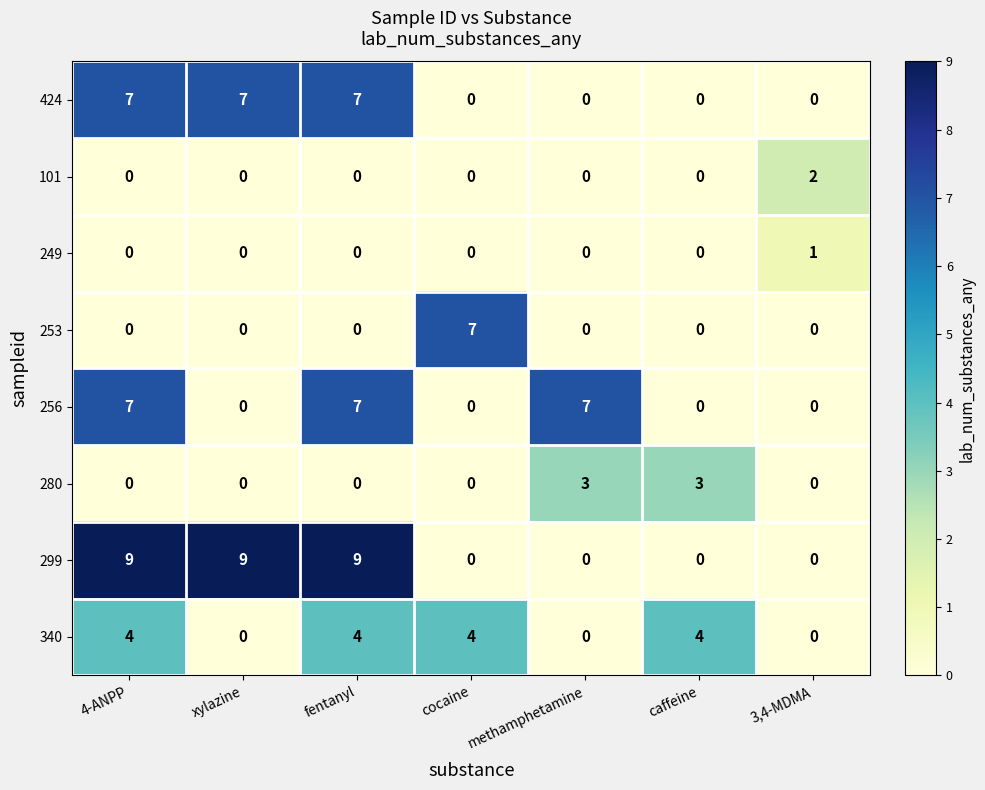

Count the number of categories in the chart.

7